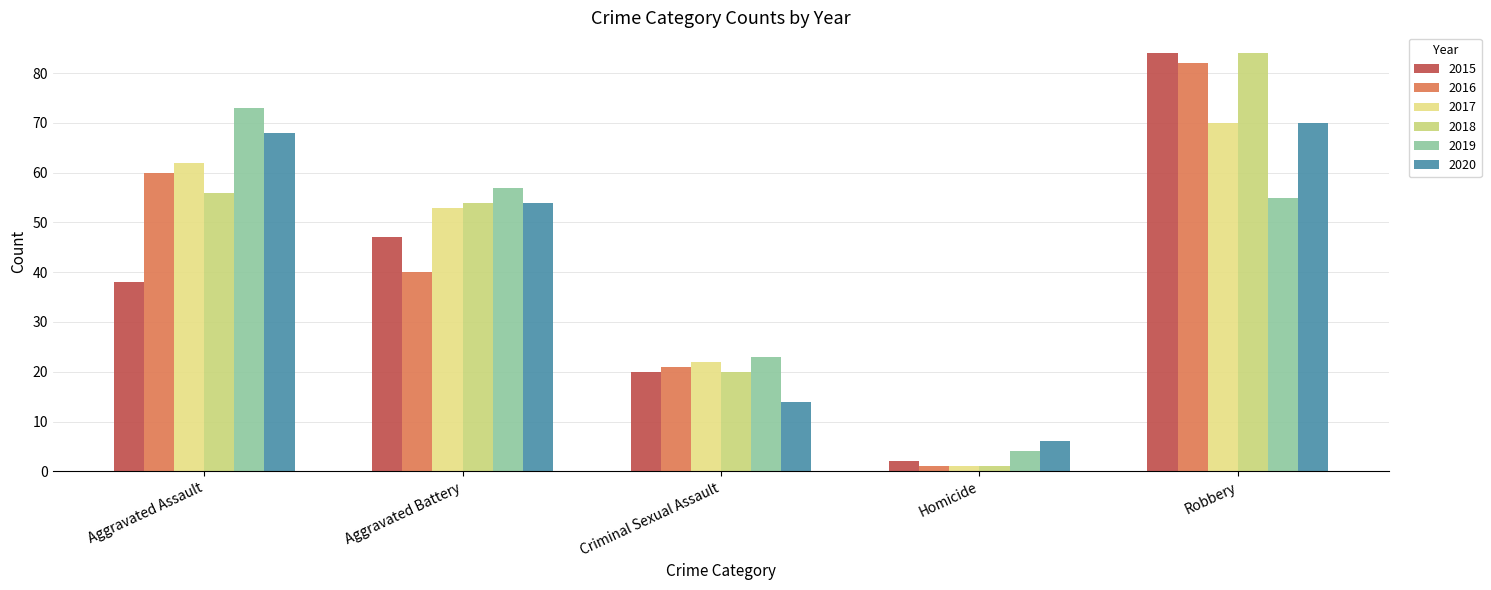

Rank the series at Robbery from lowest to highest value.

2019, 2017, 2020, 2016, 2015, 2018